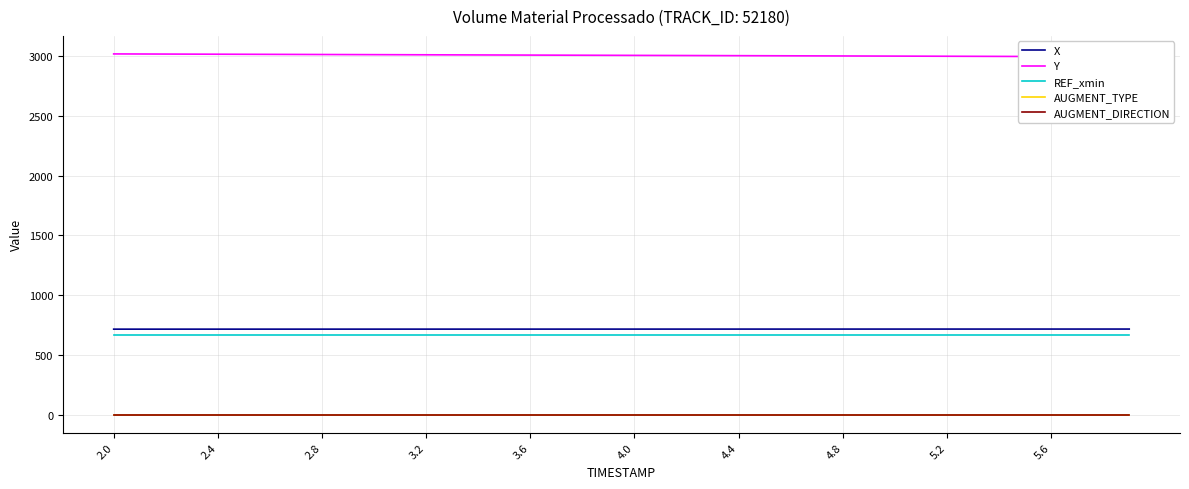

What is the maximum value shown in the chart?

3018.0